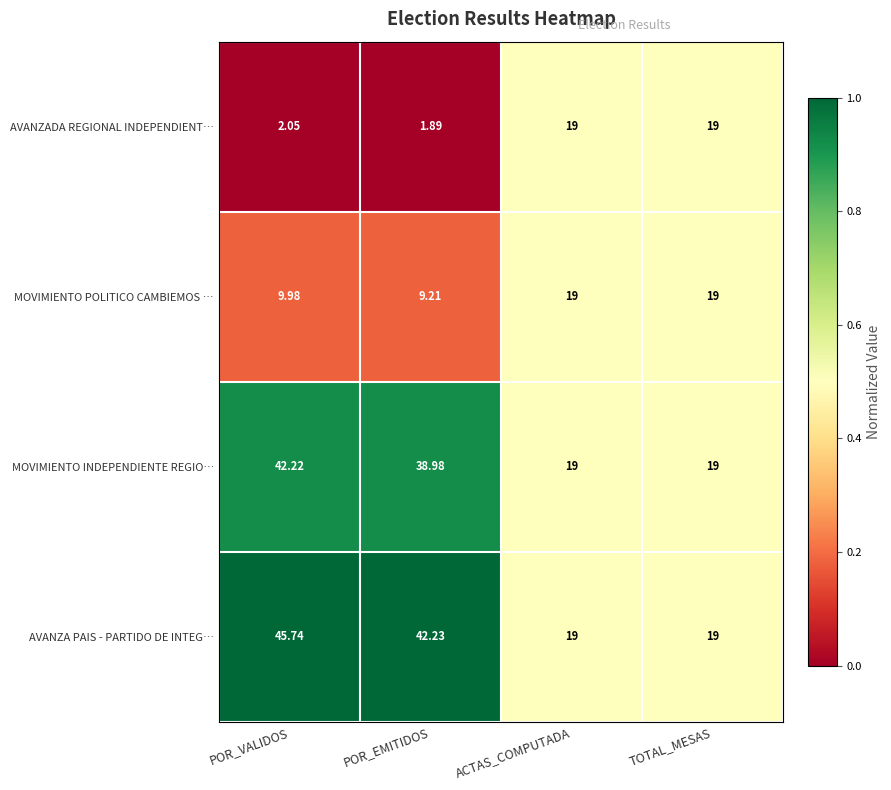

At which category is the sum across all series the highest?

POR_VALIDOS